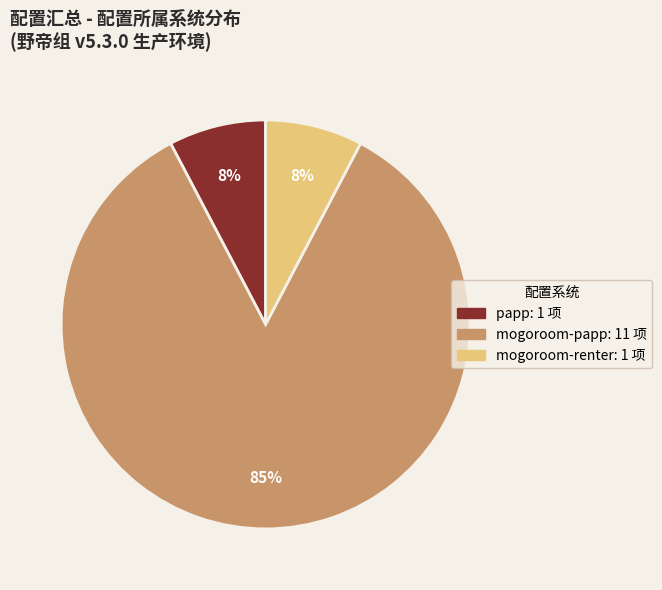

To the nearest percent, what is the average slice percentage?

33%